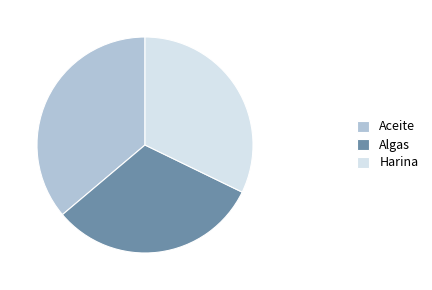

Which category has the smallest portion of the pie?

Algas